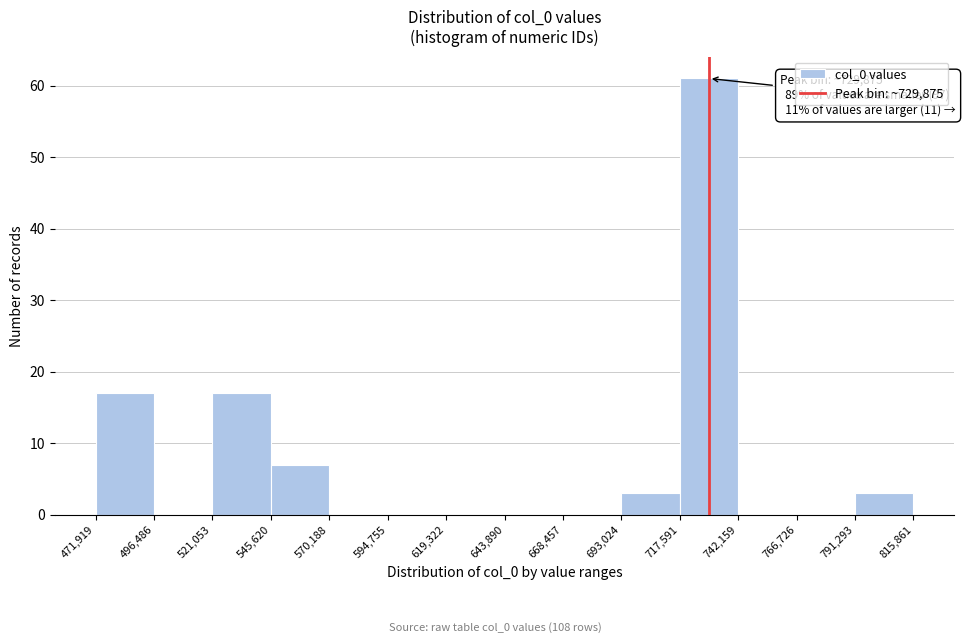

Over which range of the x-axis is the bar tallest?

717,591 to 742,159